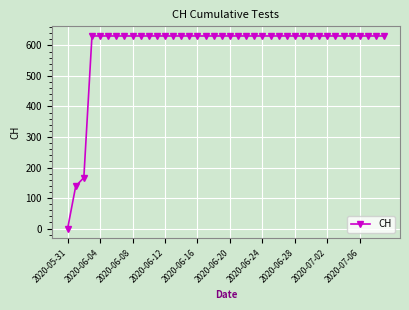

What is the difference between the maximum and minimum values?

631